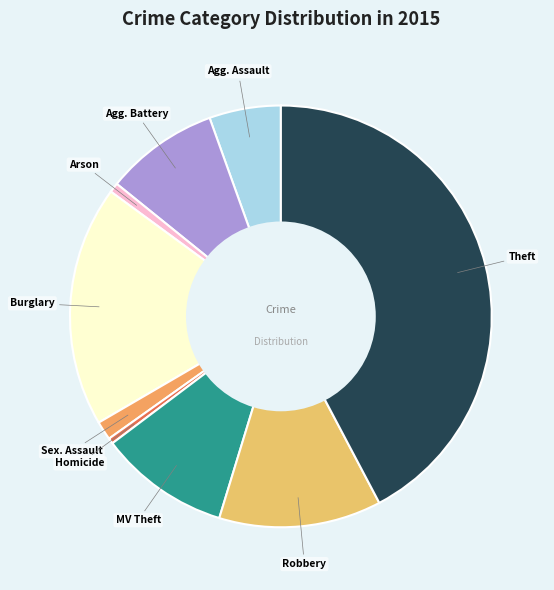

How many slices are in this pie chart?

9